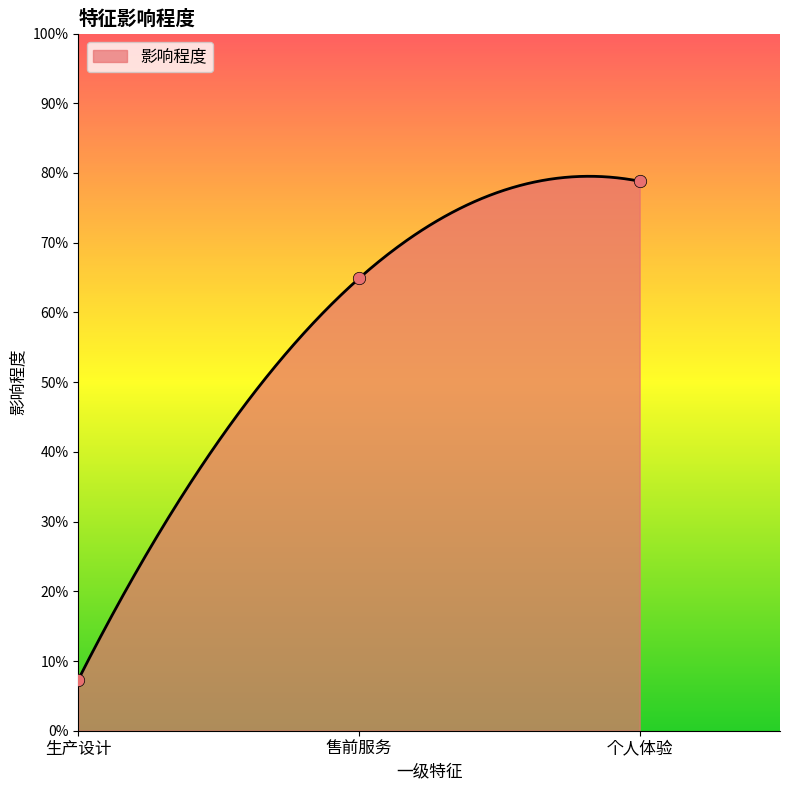

Which has a higher value, 生产设计 or 售前服务?

售前服务